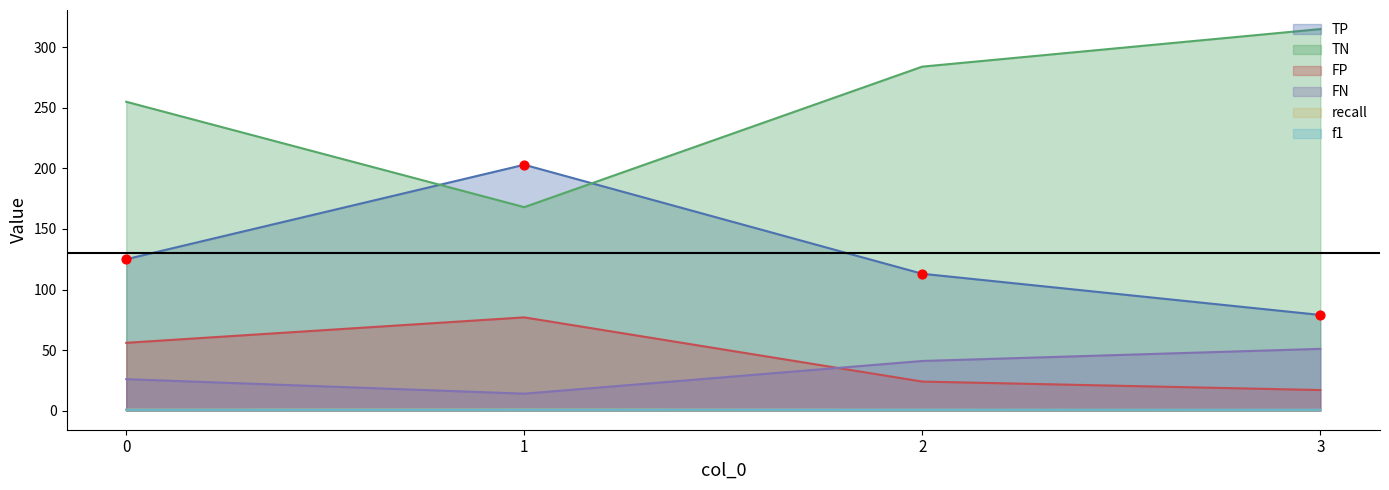

What are all the series names shown in the legend?

TP, TN, FP, FN, recall, f1